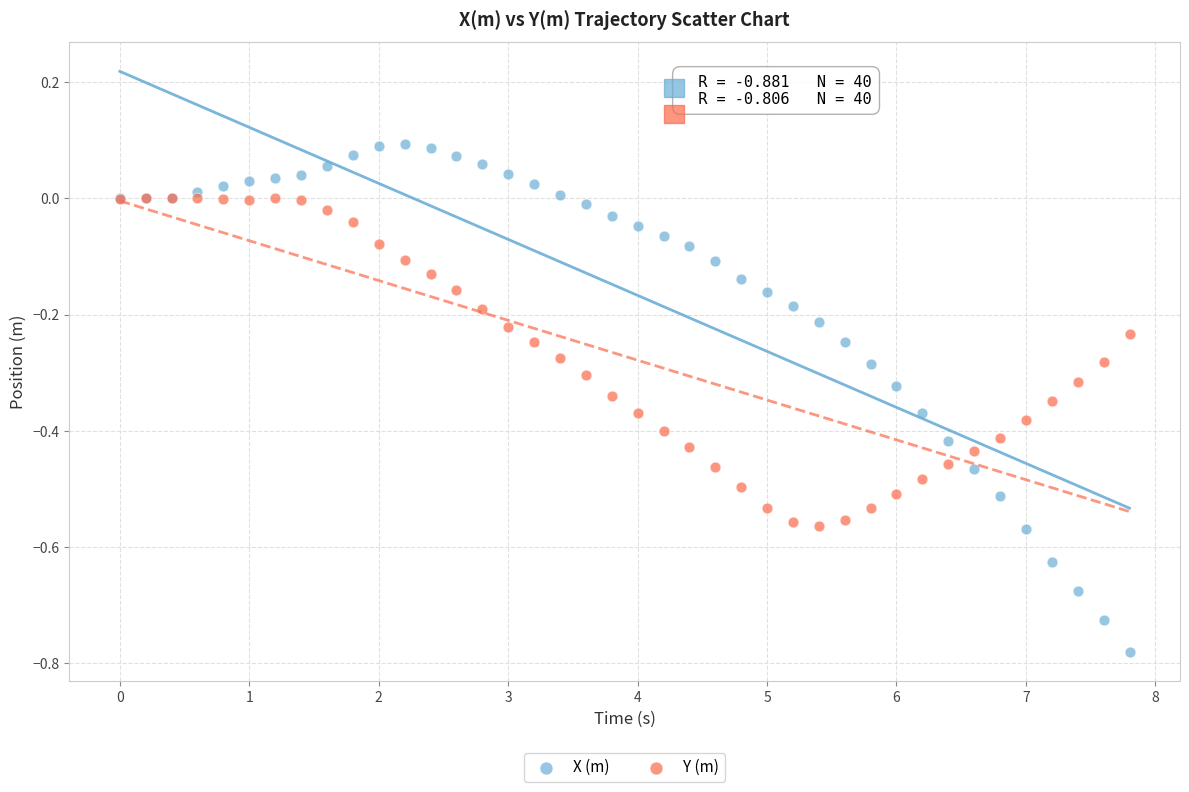

What is the X range (max minus min) for the scatter plot?

7.8